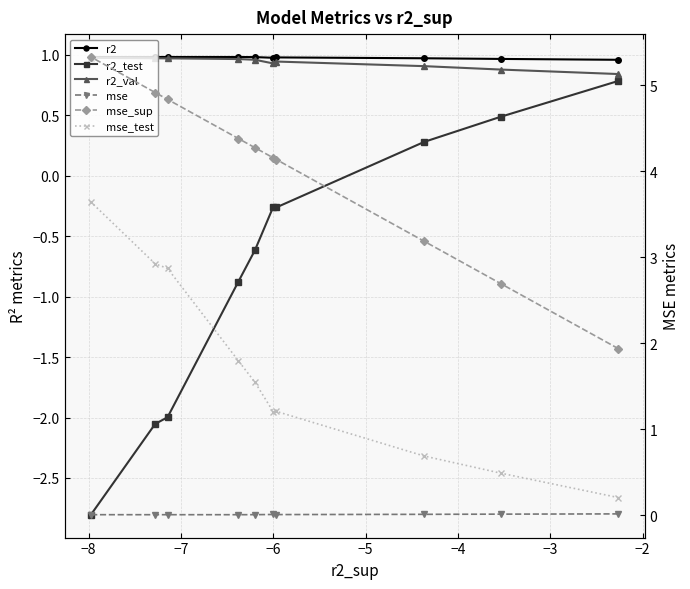

How many lines are shown in the chart?

6